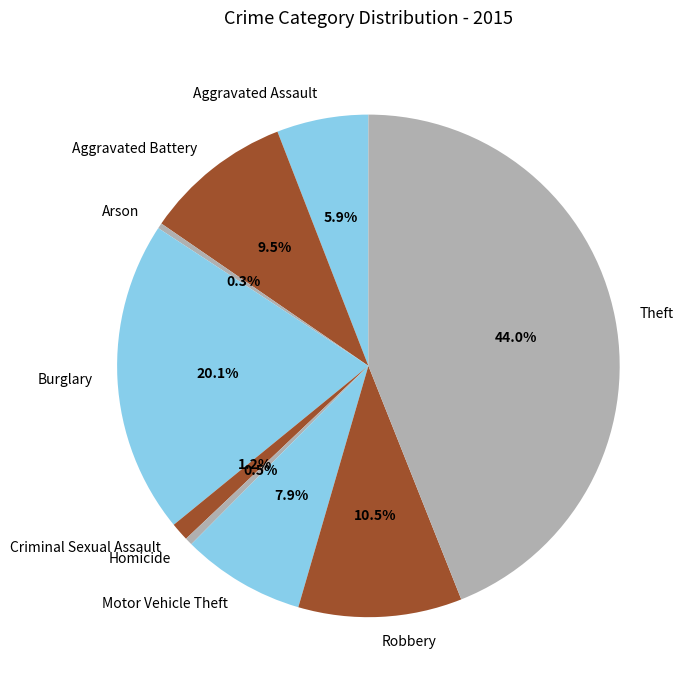

Is the sum of Theft and Criminal Sexual Assault greater than half?

No